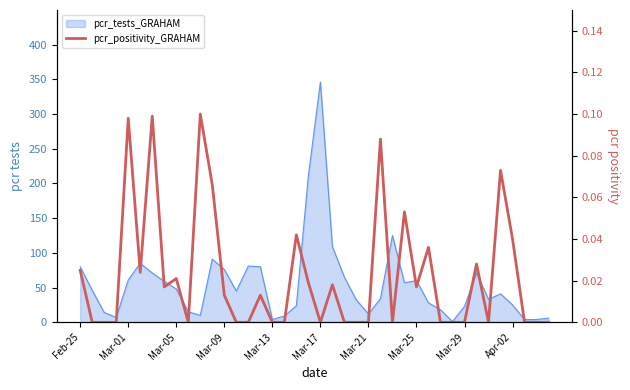

What position from the left is 15?

16